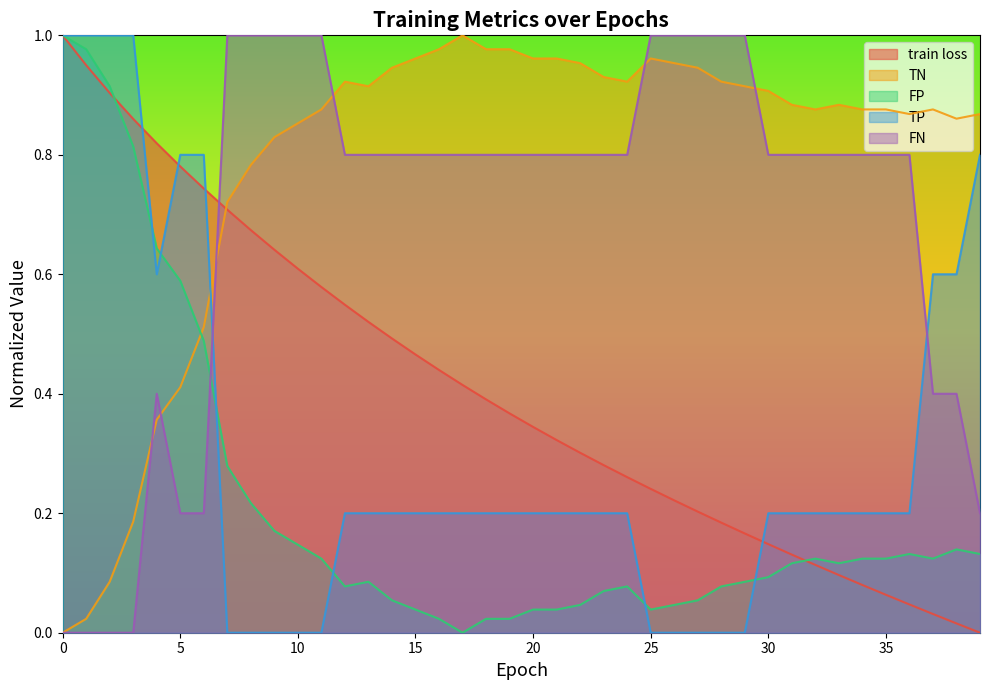

Which has a higher value, 24 or 22?

22